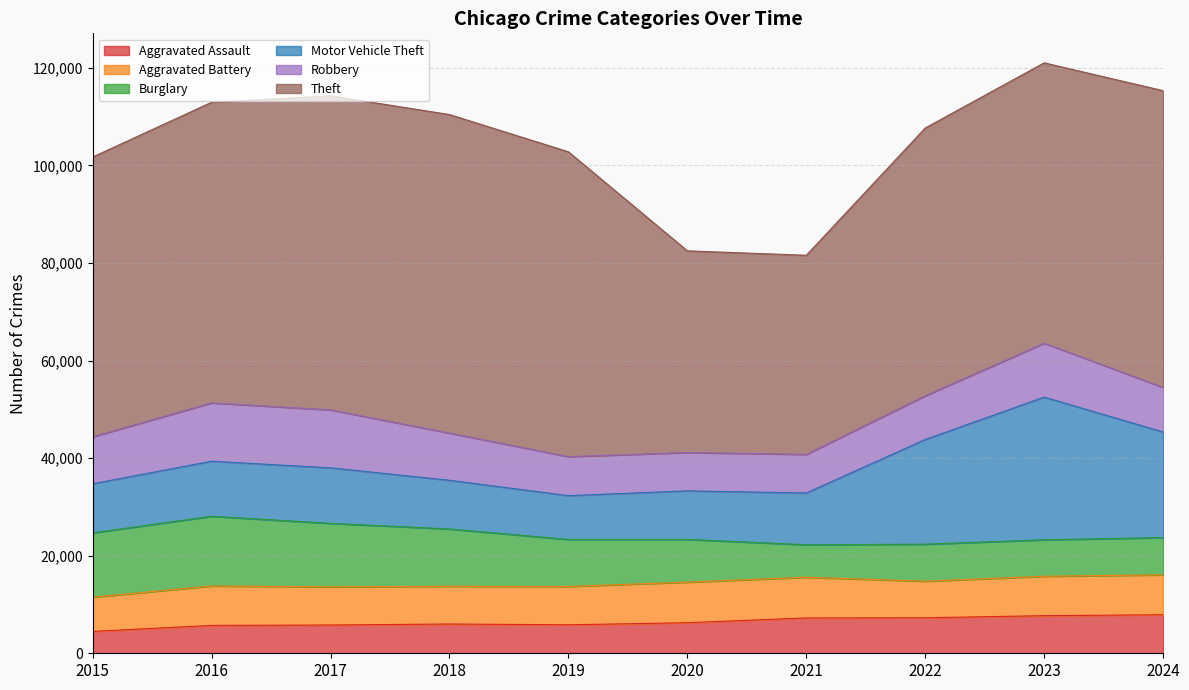

What is the total value across all series at 2015?

101741